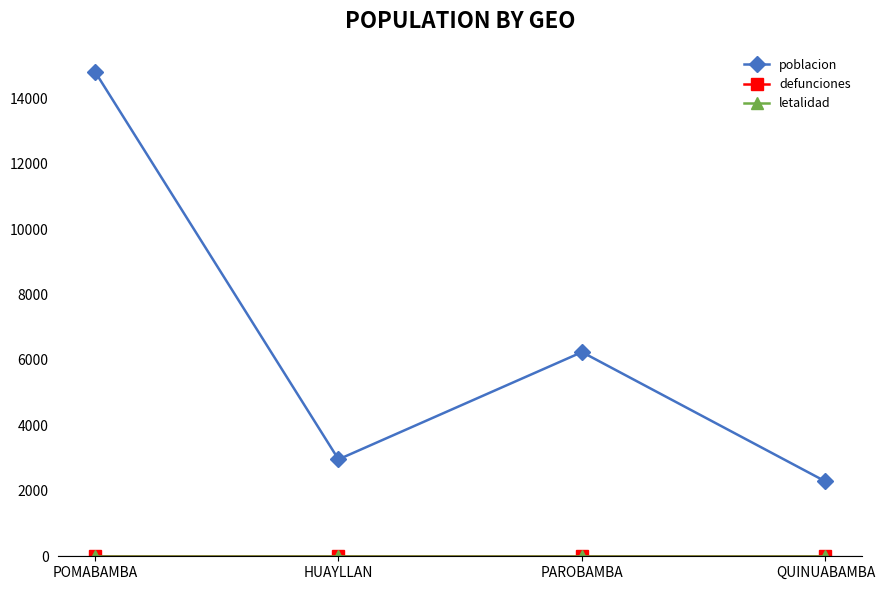

Is it true that poblacion equals 10602 at PAROBAMBA?

False